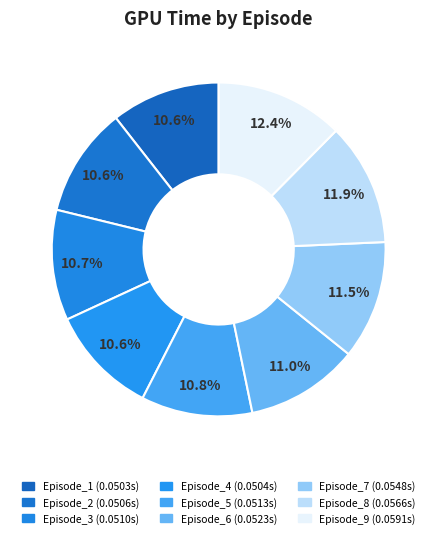

Count the number of slices in the pie.

9